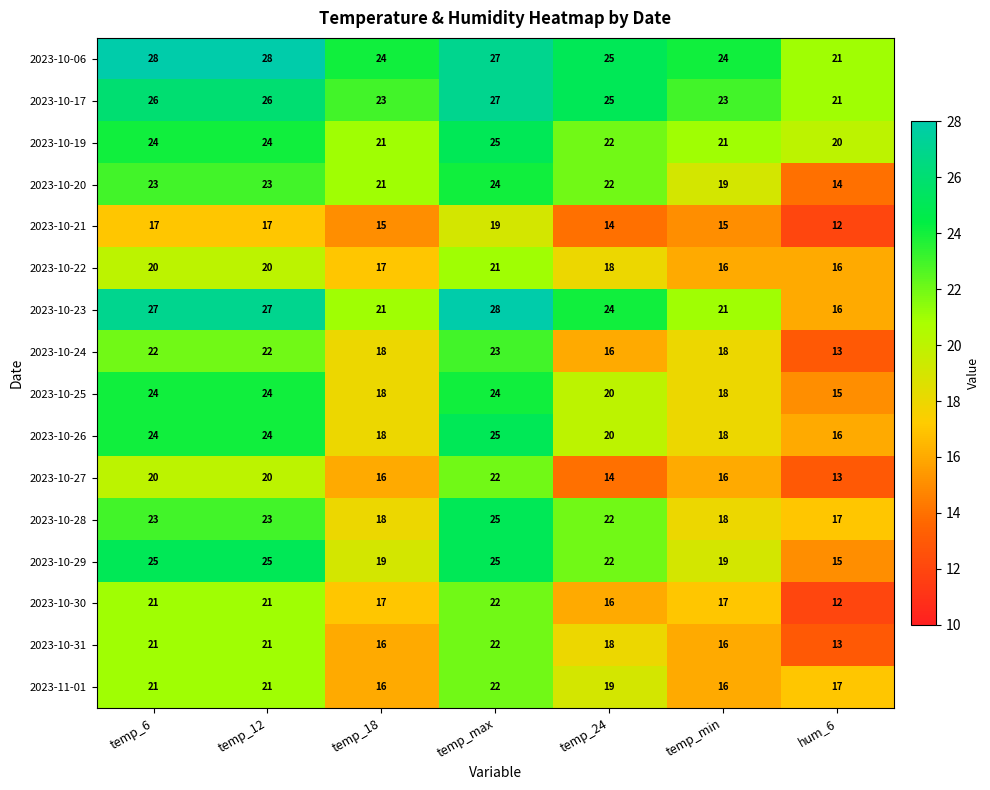

What is the difference between the second highest and second lowest values in the 2023-10-22 series?

4